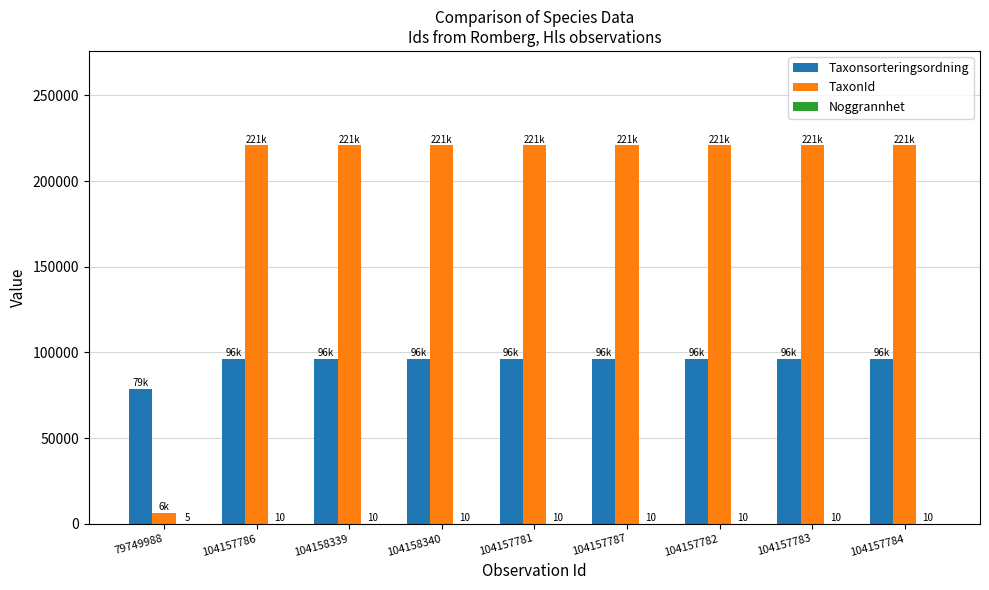

What is the sum of all TaxonId values?

1772754